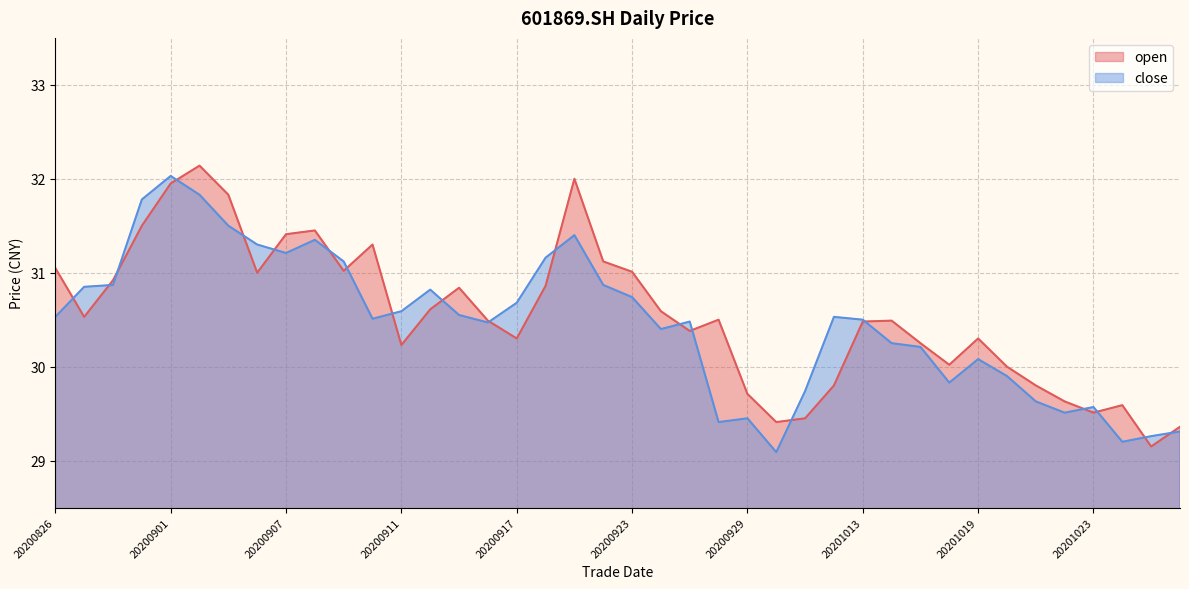

Rank the series by their maximum value, from highest to lowest.

open, close